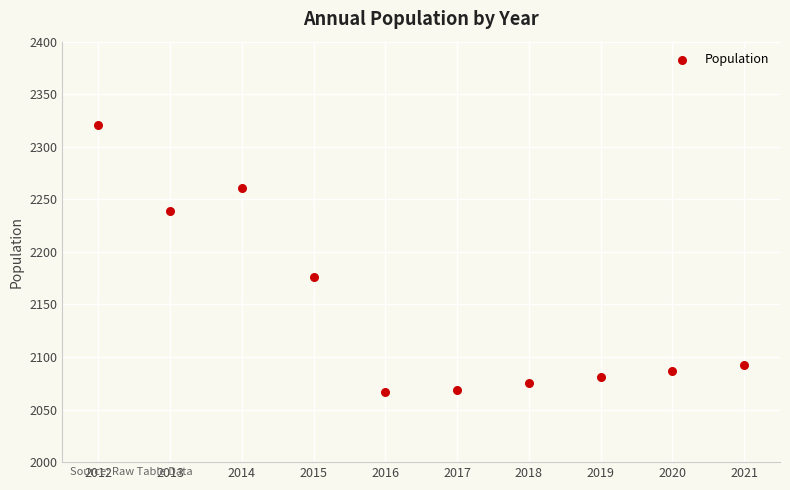

What is the range of X values (max minus min)?

9